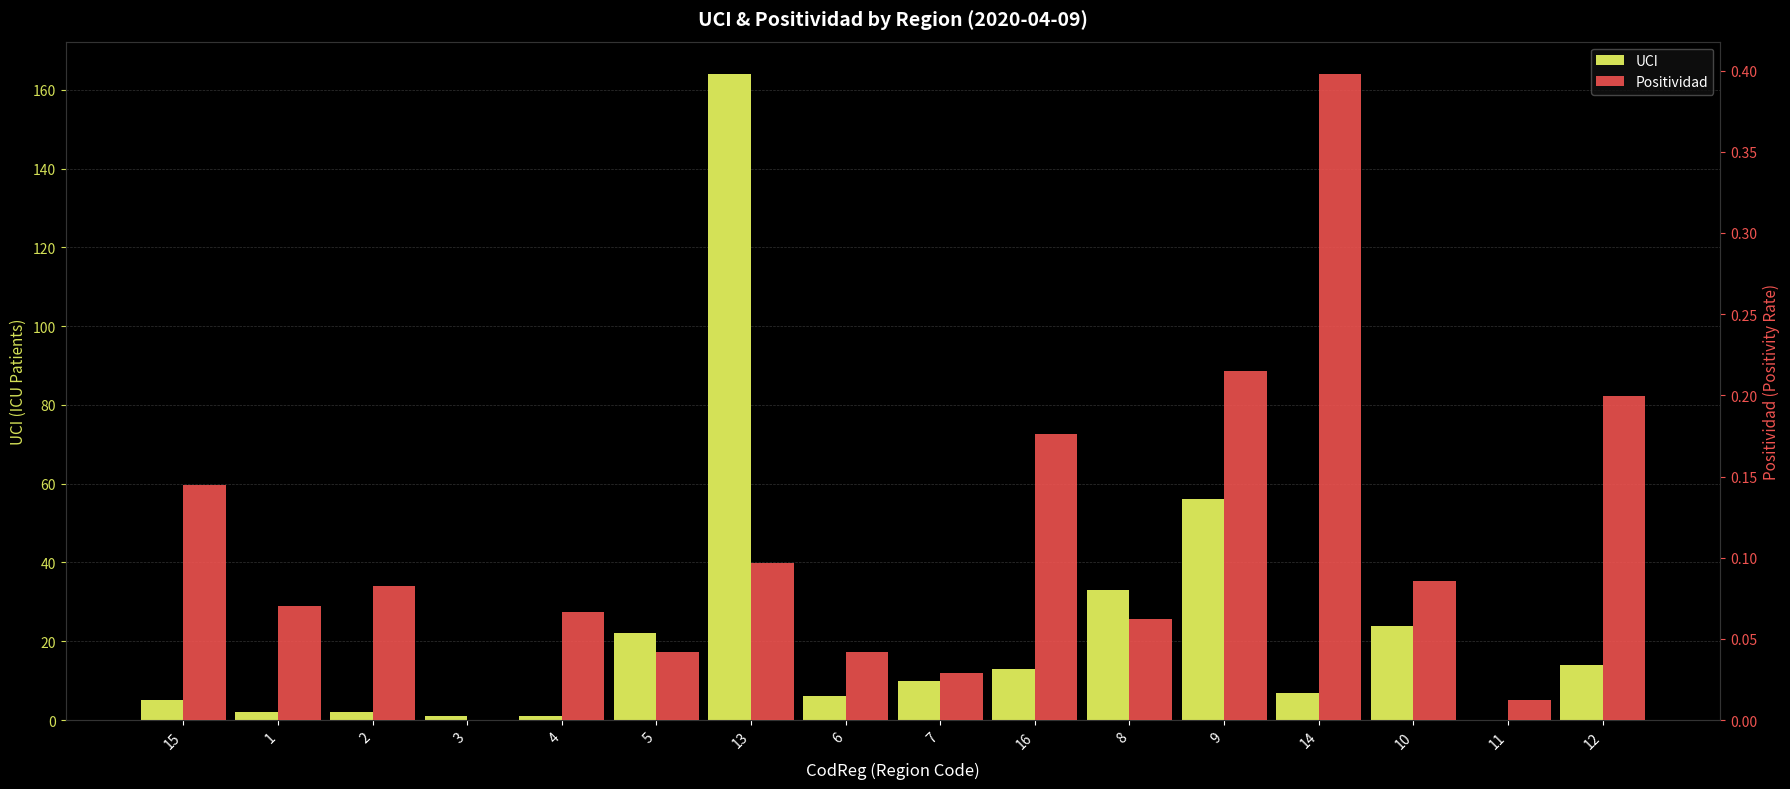

List the labels in order of UCI value, smallest first.

11, 3, 4, 1, 2, 15, 6, 14, 7, 16, 12, 5, 10, 8, 9, 13